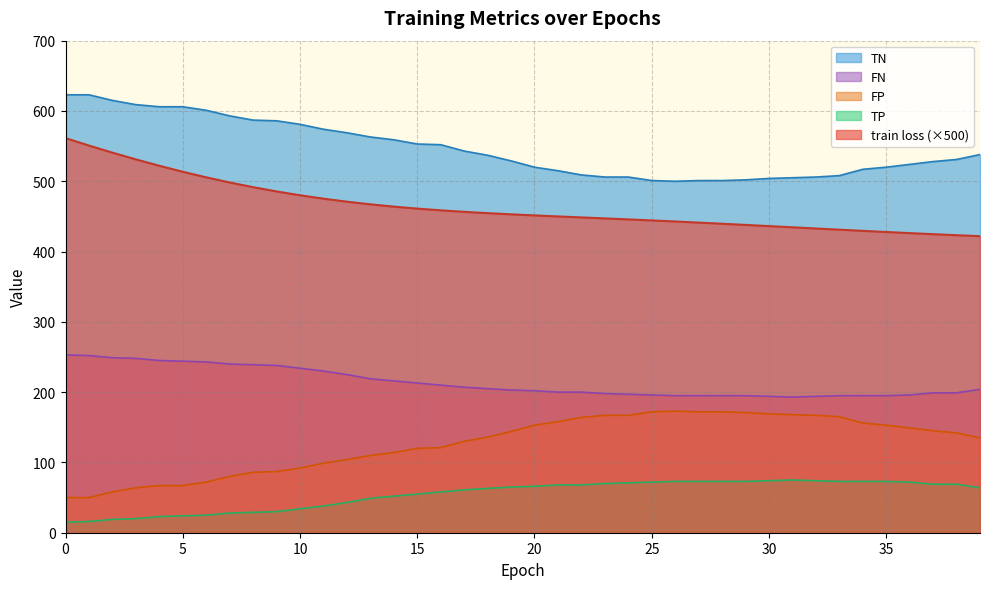

Rank the series by their maximum value, from highest to lowest.

TN, train loss (×500), FN, FP, TP